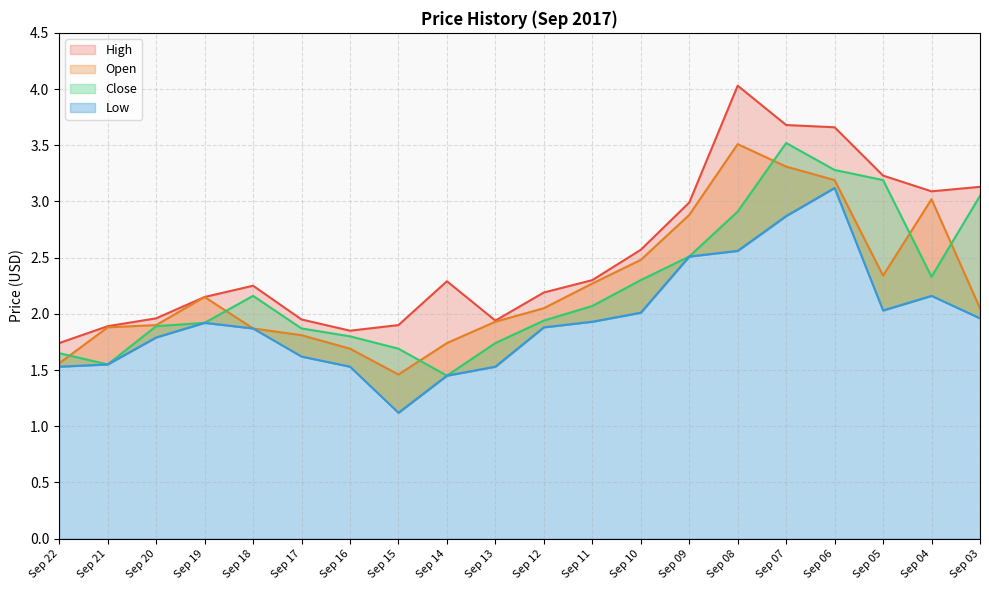

Is the value of High at Sep 04 greater than the value of Close at Sep 03?

Yes